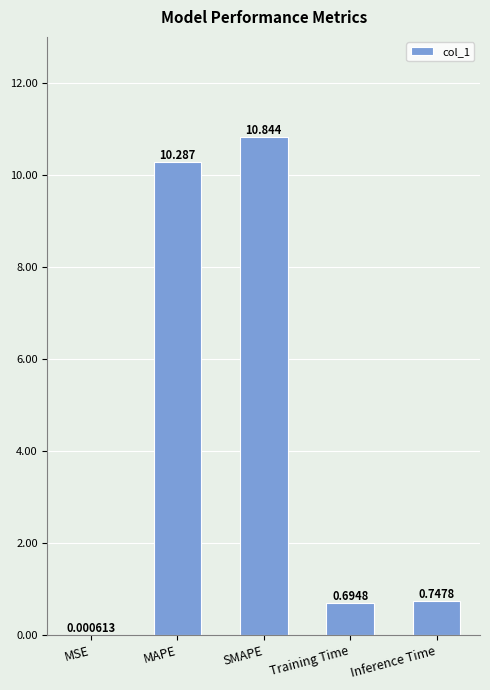

Which has a higher value, MAPE or Training Time?

MAPE